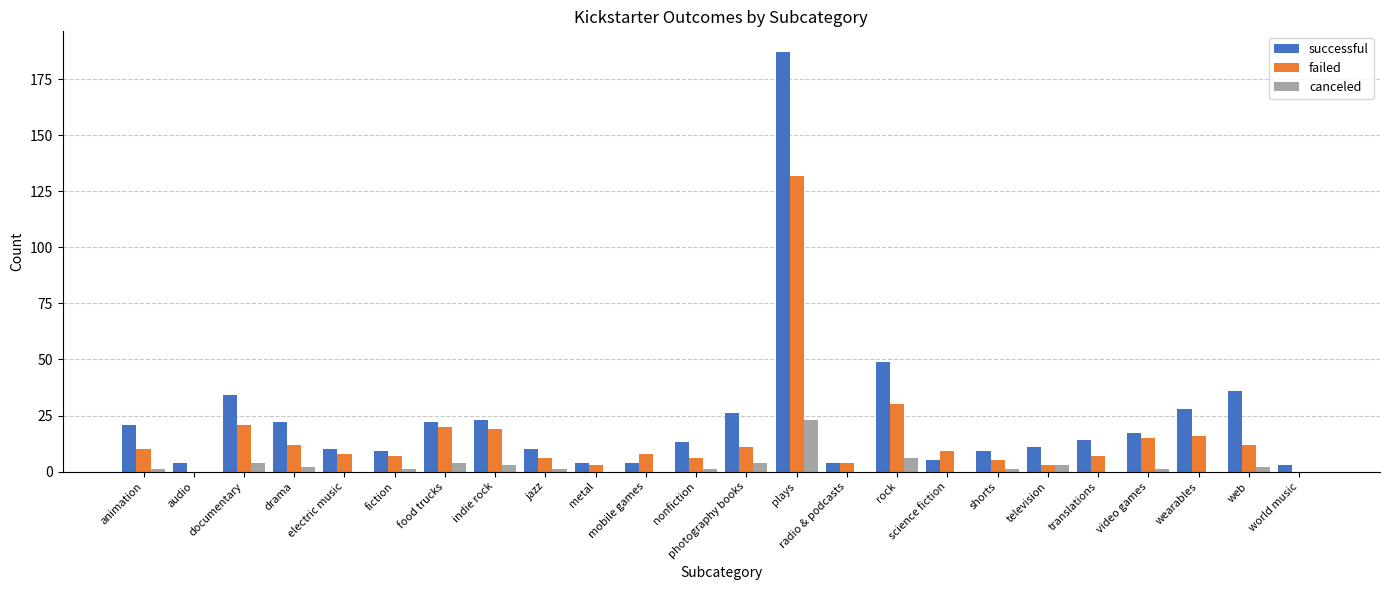

True or false: successful has a value of 32 at animation.

False